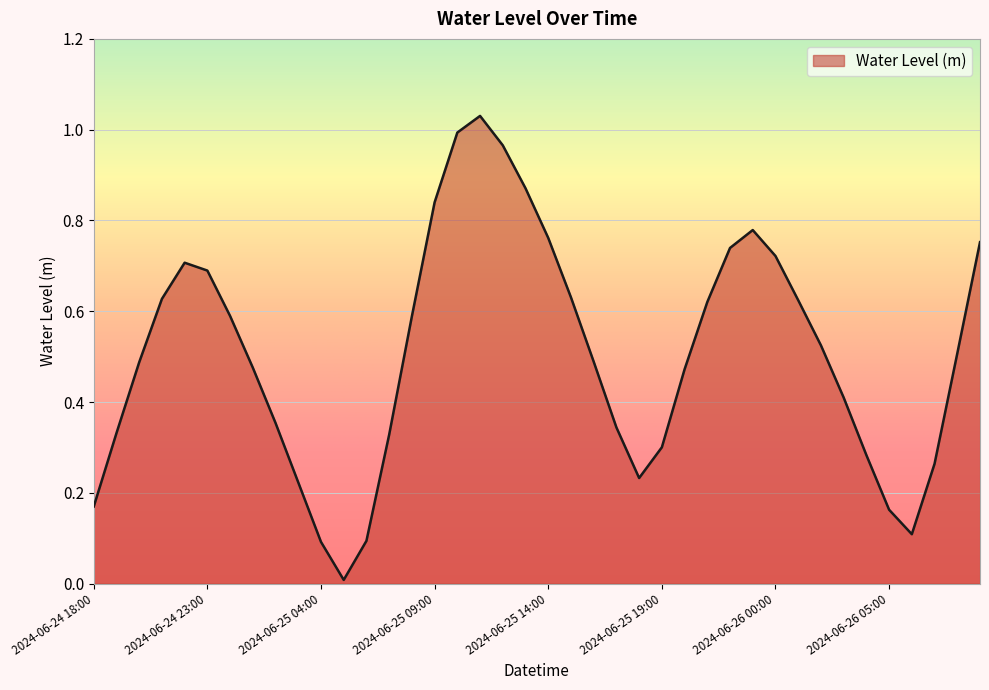

Does the chart display data point markers on the line(s)?

No